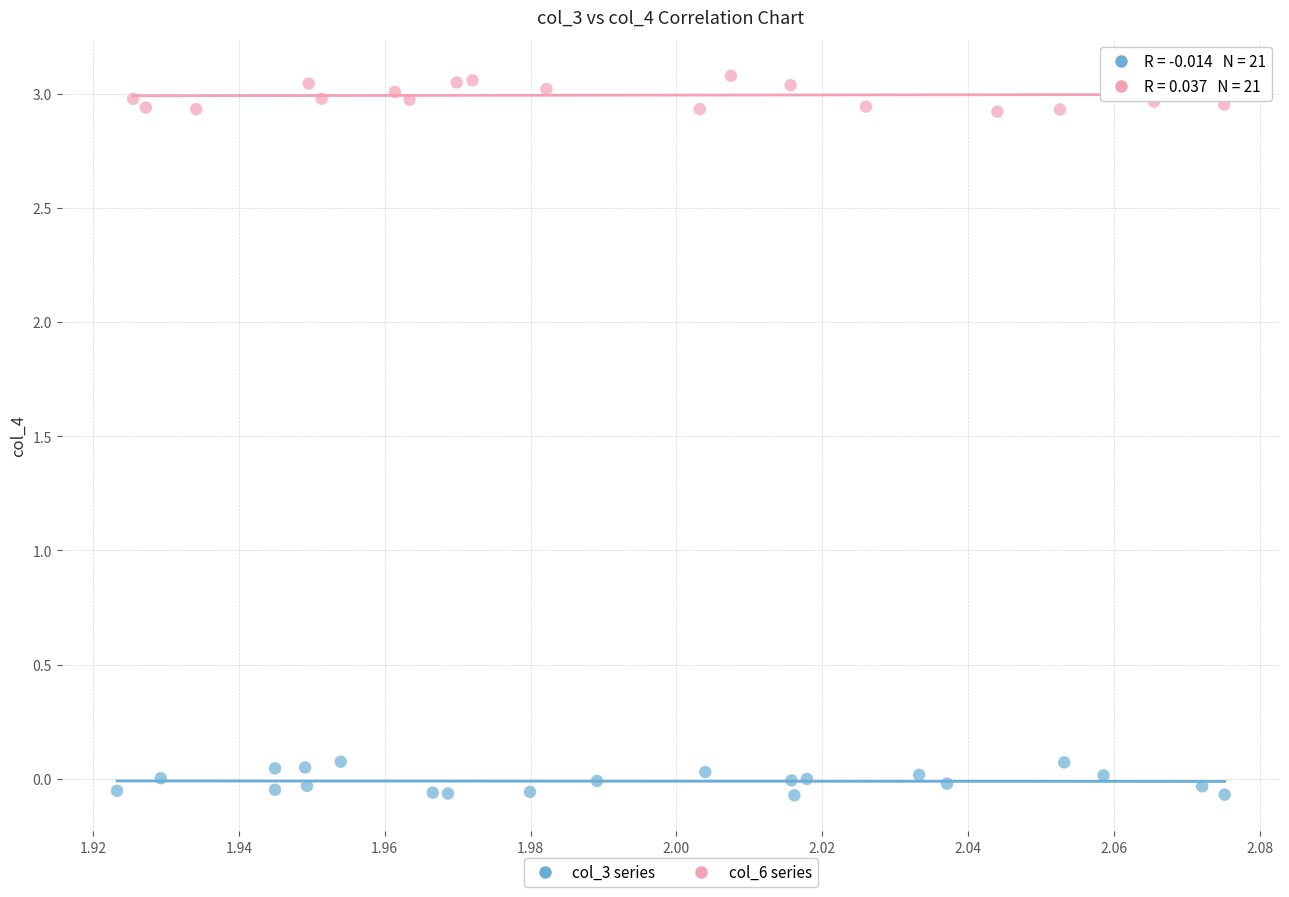

Which series contains the lowest Y value?

col_3 series